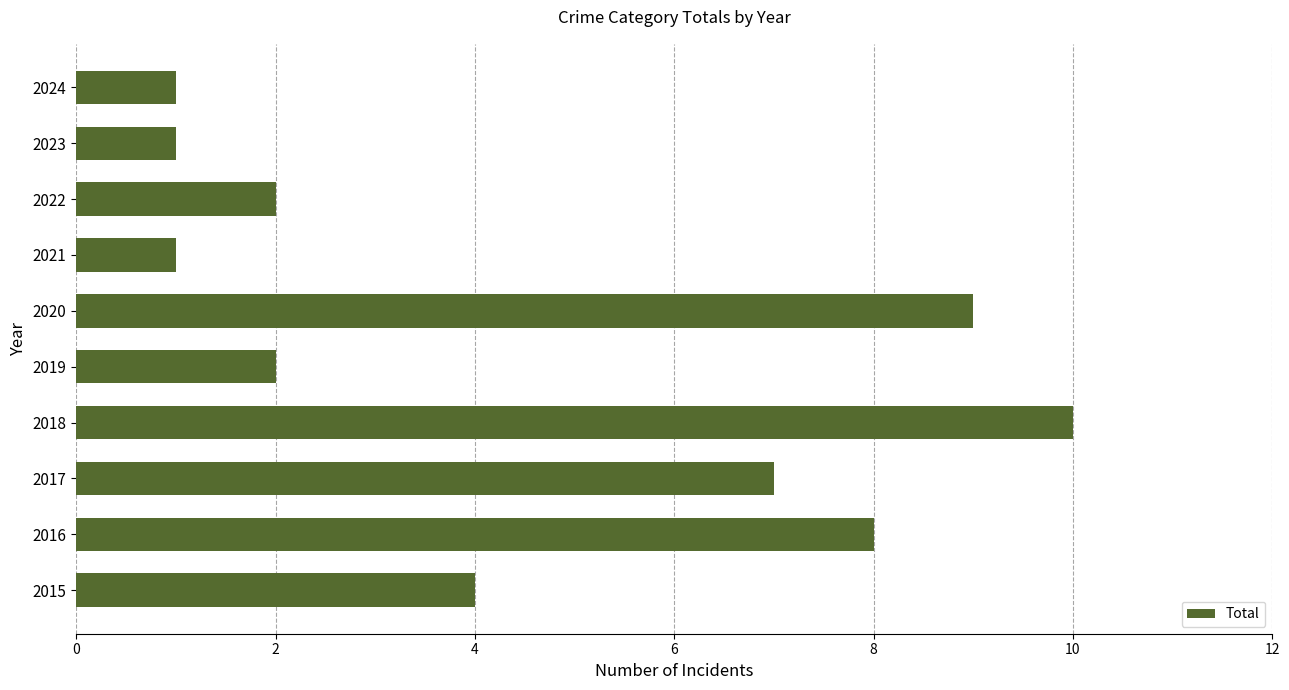

Reading top to bottom, extract all data points from this chart.

2024=1	2023=1	2022=2	2021=1	2020=9	2019=2	2018=10	2017=7	2016=8	2015=4